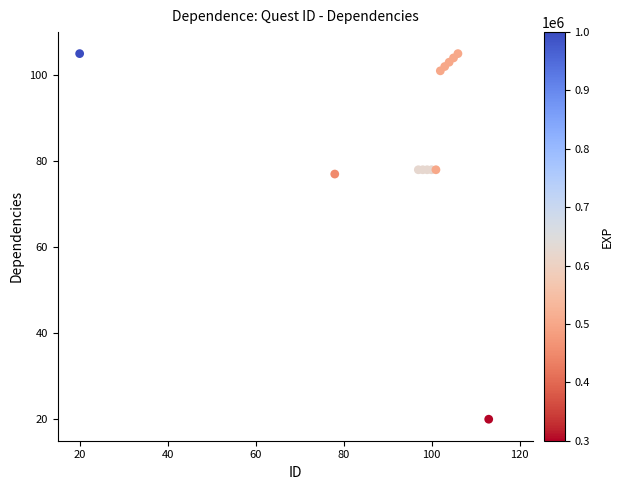

What Y value in the scatter plot is closest to 62?

77